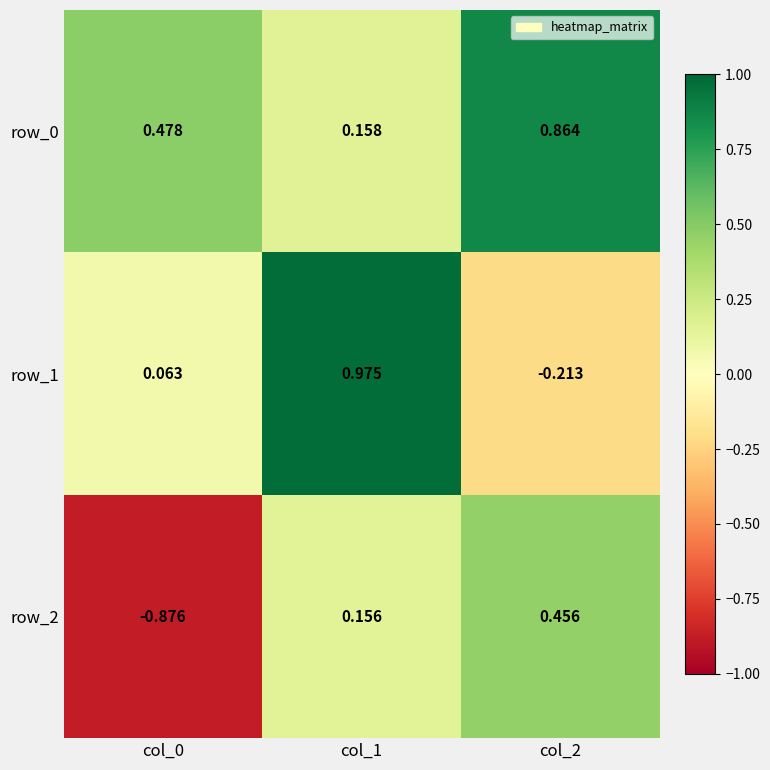

What is the total value across all series at col_1?

1.3